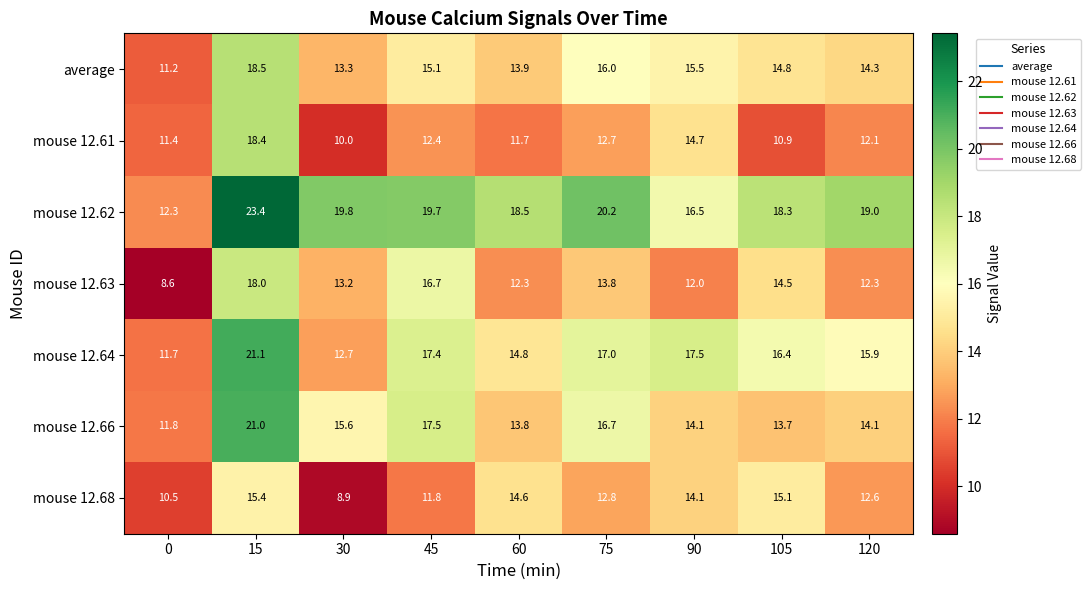

Is it true that mouse 12.61 equals 19.2 at 105?

False